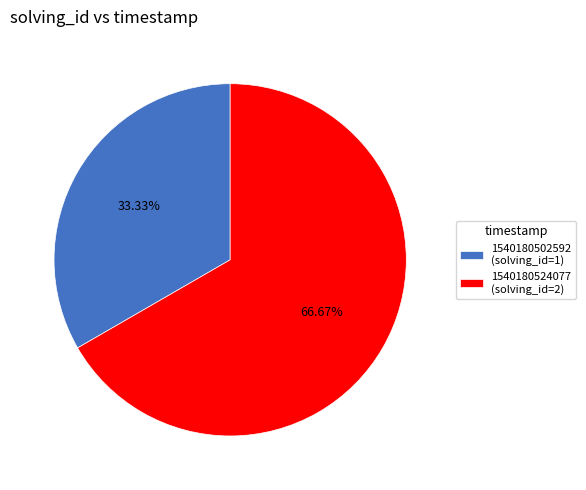

To the nearest percent, what percentage of the pie is 1540180502592?

33%